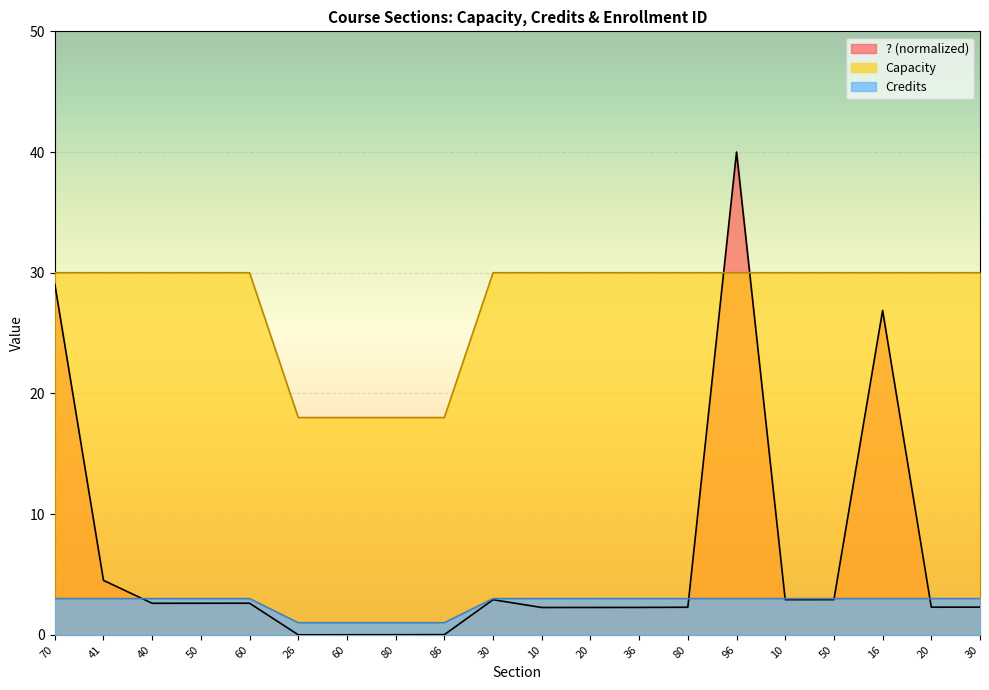

True or false: Capacity and Credits cross at least once.

False